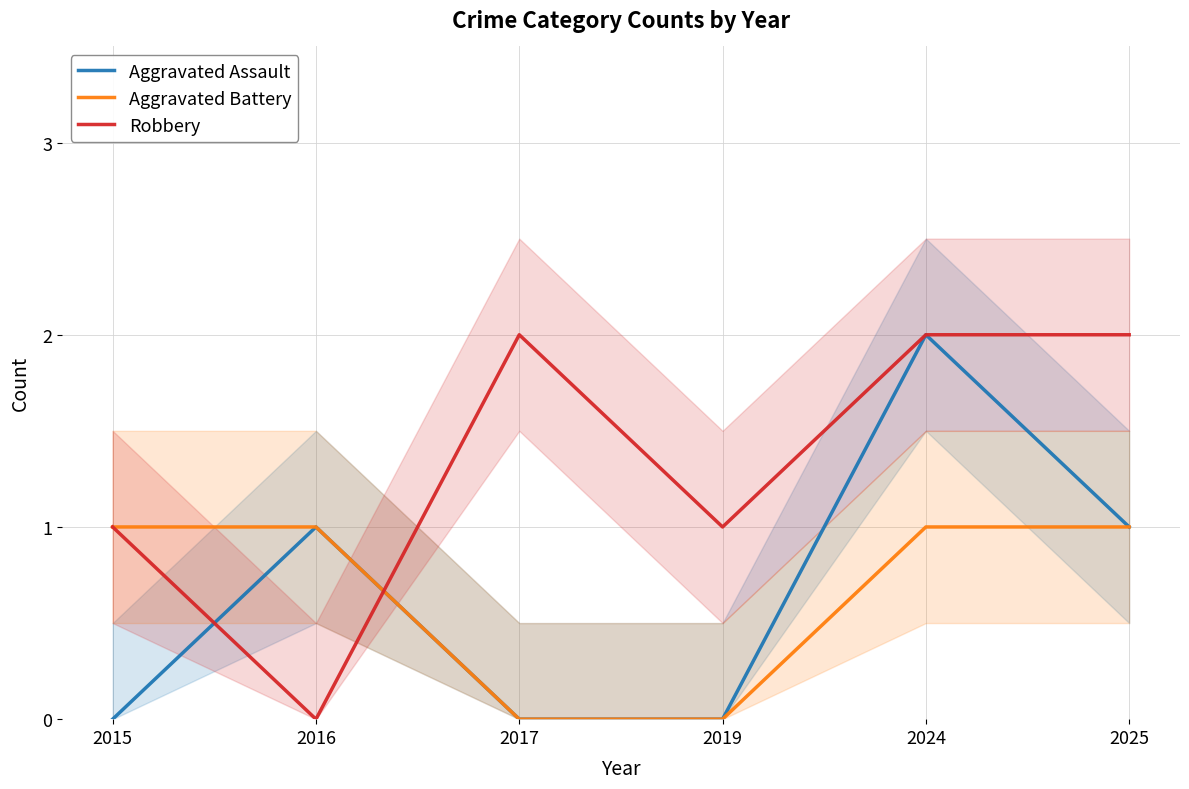

How many values in Aggravated Battery are above zero?

4